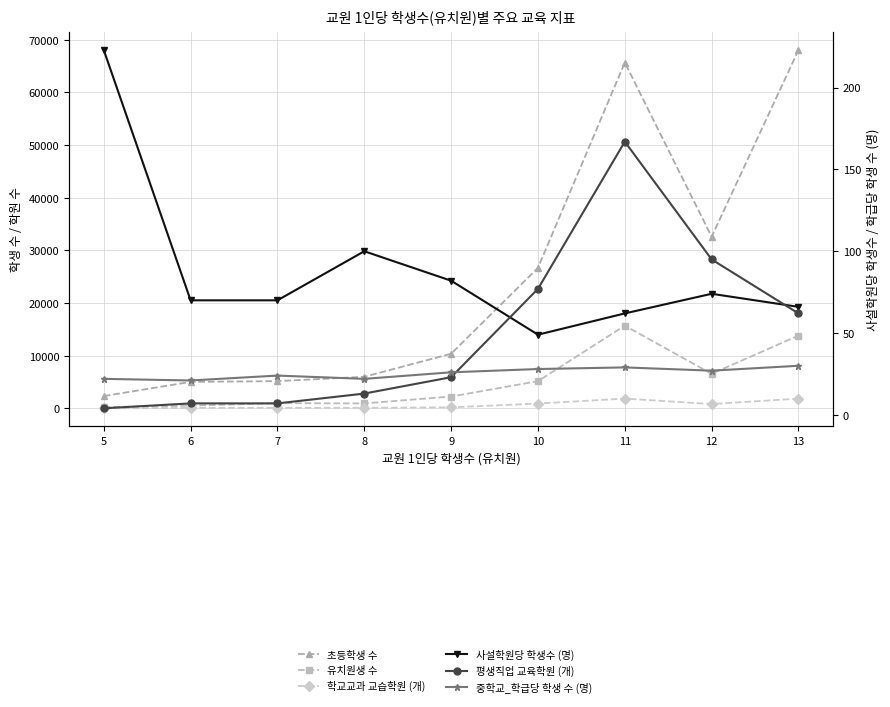

At which label is 중학교_학급당 학생 수 (명) closest to 25?

7